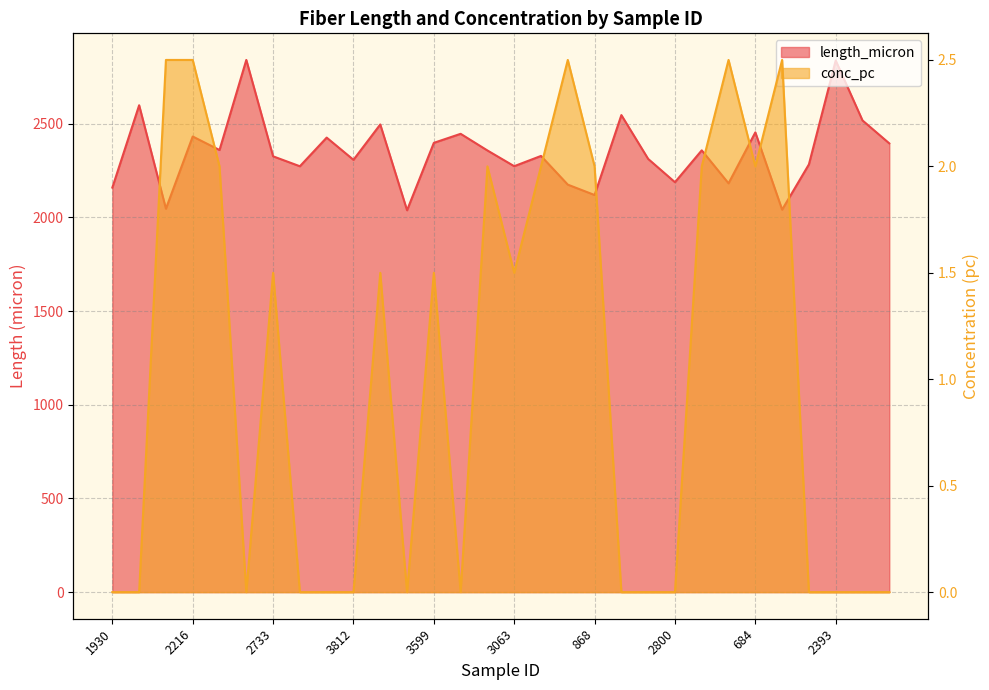

True or false: conc_pc has a value of 1.5 at 3063.

True